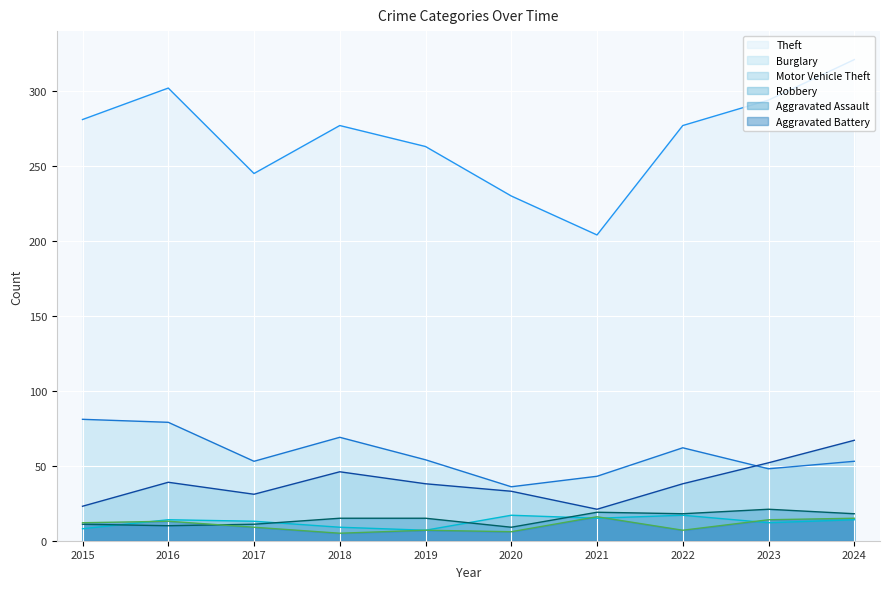

What are all the series names shown in the legend?

Theft, Burglary, Motor Vehicle Theft, Robbery, Aggravated Assault, Aggravated Battery